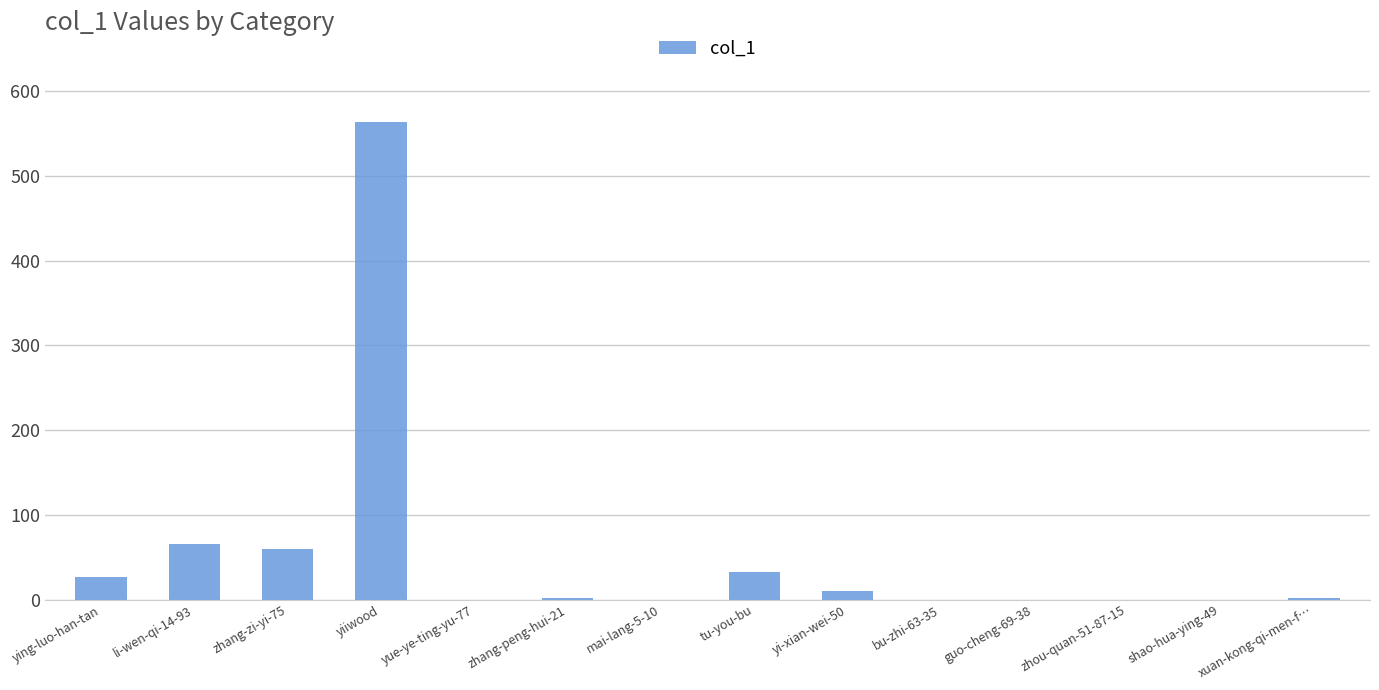

What is the approximate value at yiiwood?

563